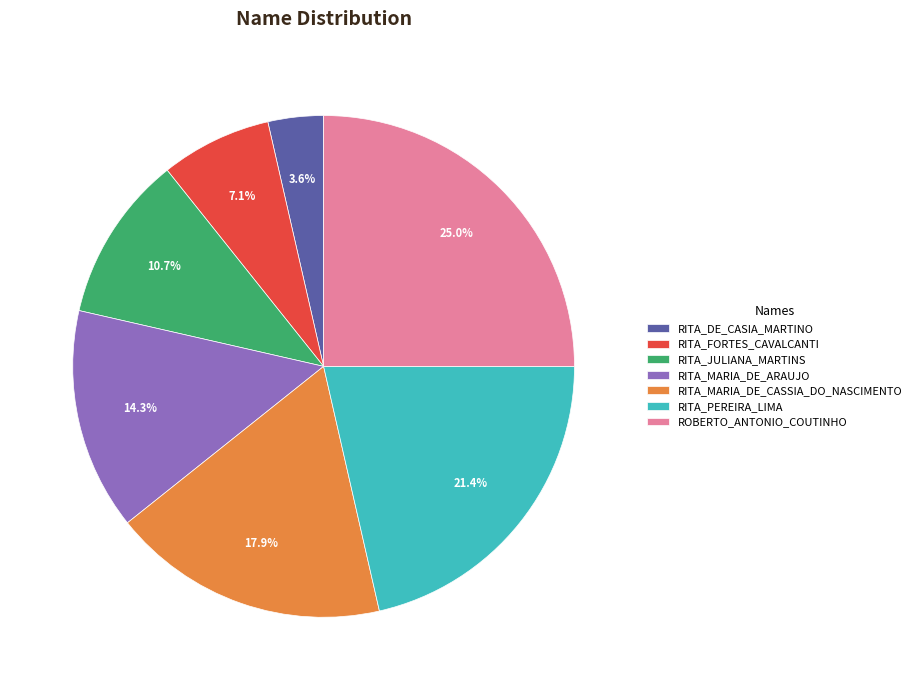

True or false: RITA_PEREIRA_LIMA accounts for 31% of the total.

False